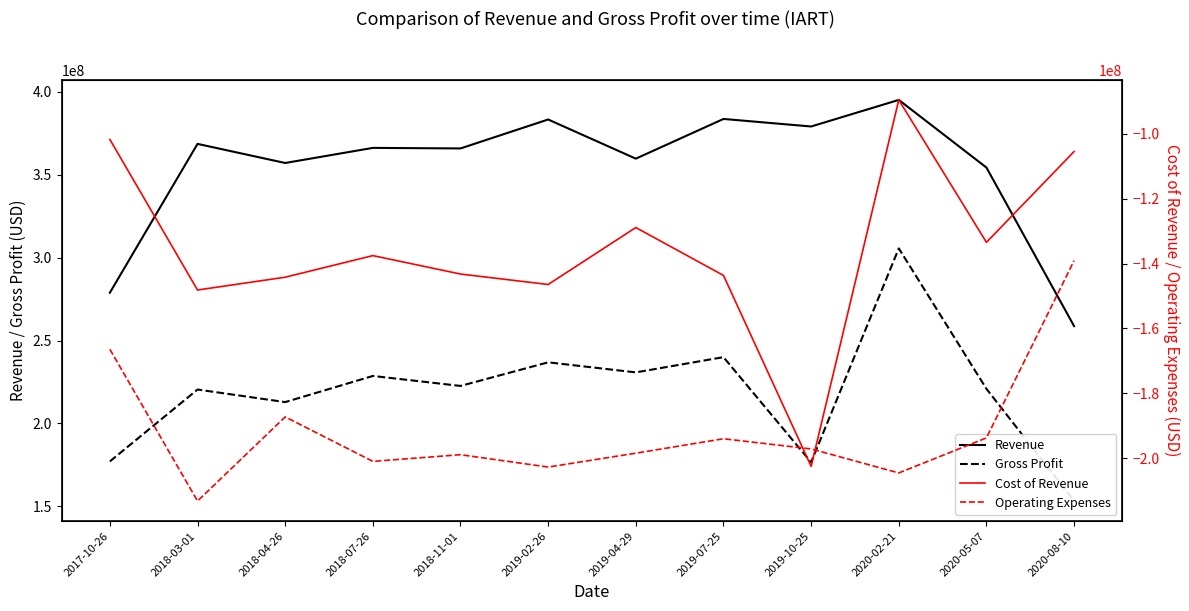

List the labels in order of Gross Profit value, smallest first.

2020-08-10, 2019-10-25, 2017-10-26, 2018-04-26, 2018-03-01, 2020-05-07, 2018-11-01, 2018-07-26, 2019-04-29, 2019-02-26, 2019-07-25, 2020-02-21